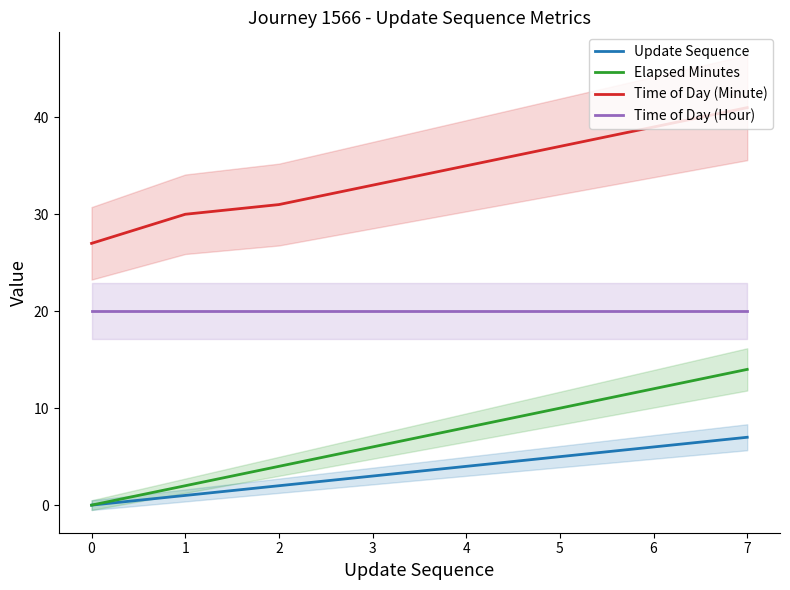

True or false: Time of Day (Hour) and Elapsed Minutes intersect in this chart.

False